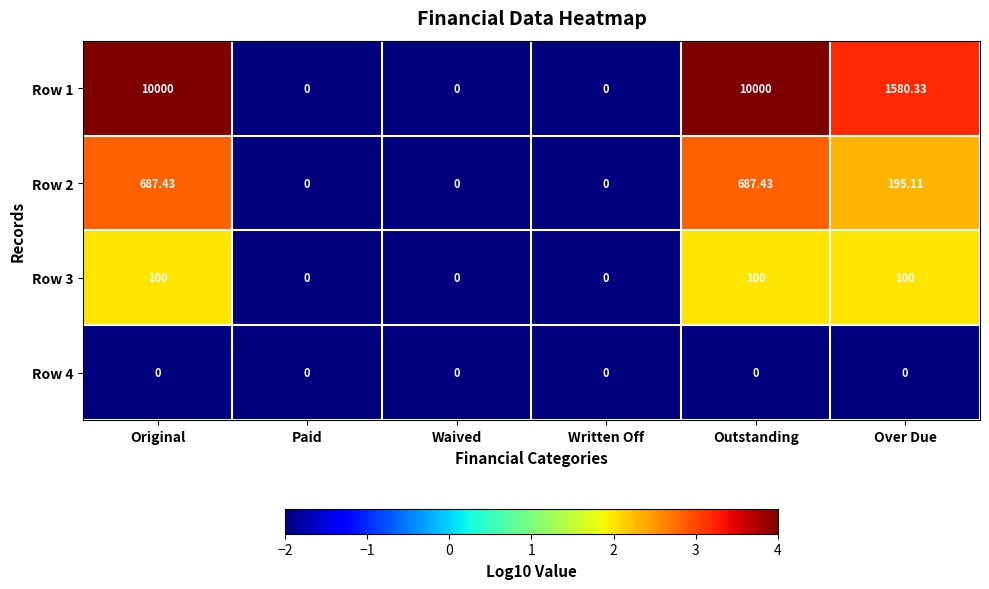

At which label is Row 1 closest to 5000?

Over Due